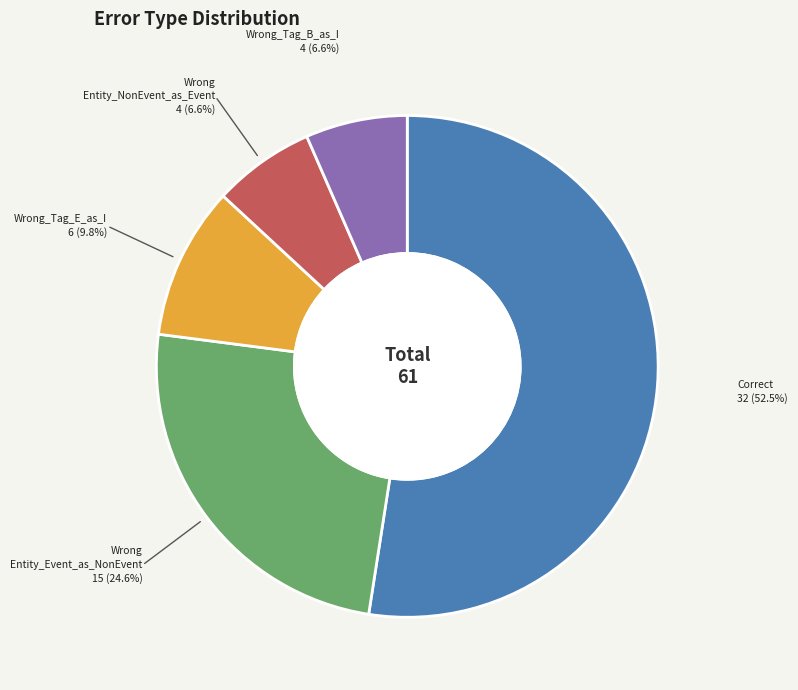

Is there a majority slice in this chart?

Yes